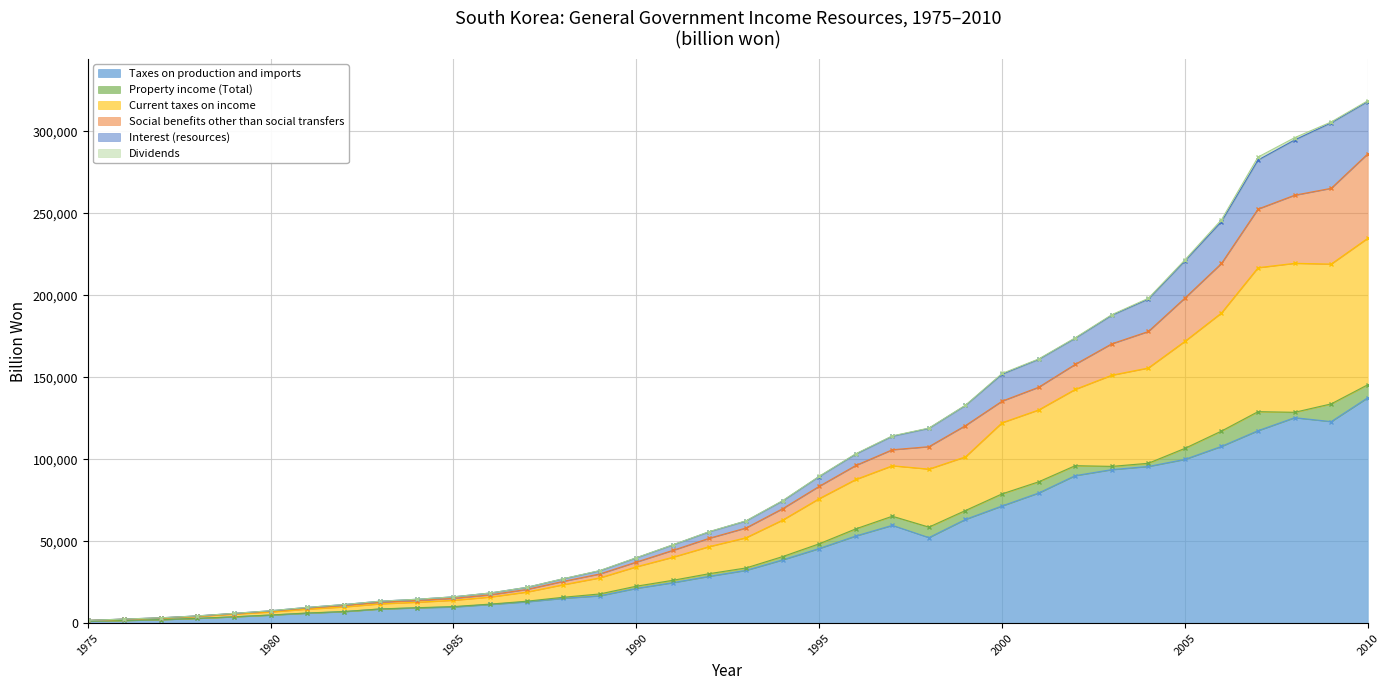

True or false: Interest (resources) has more than 0 interior local peaks.

False